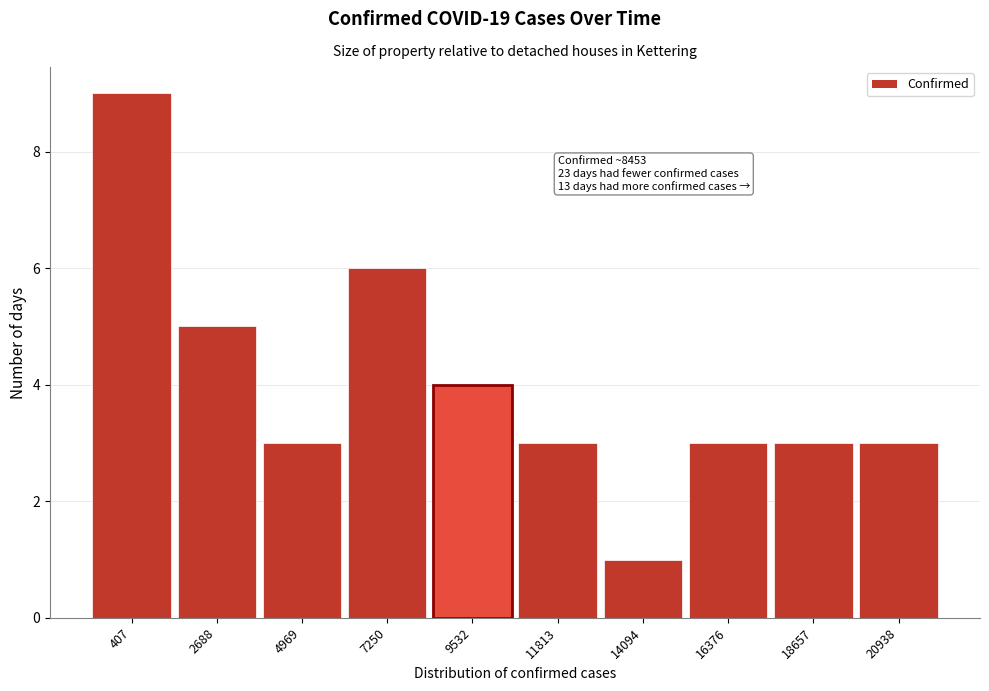

Reading left to right, extract all data points from this chart.

9	5	3	6	4	3	1	3	3	3